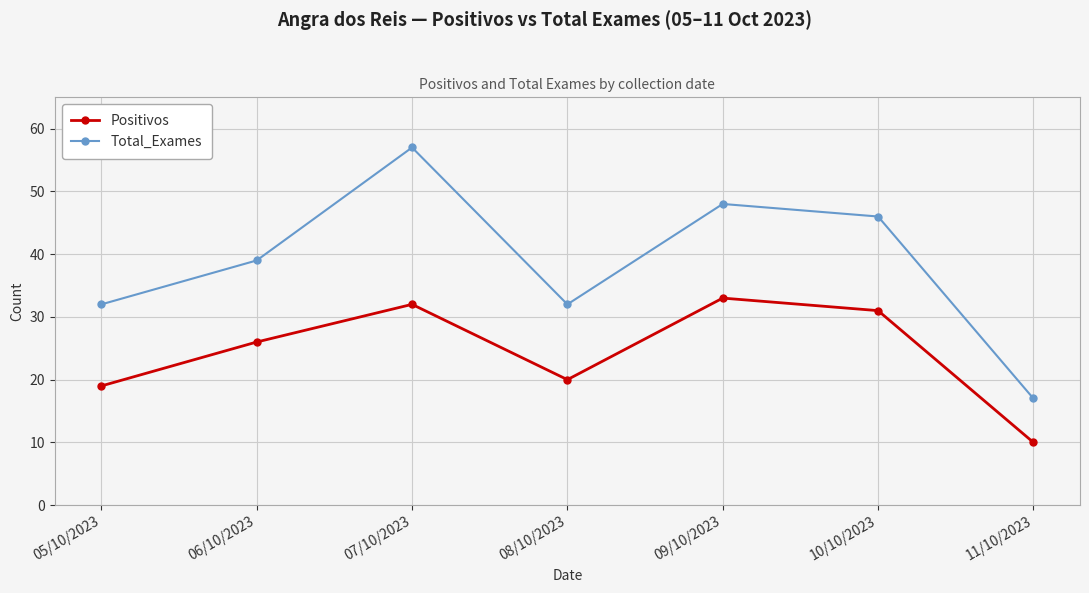

Rank the series by their average value, from lowest to highest.

Positivos, Total_Exames